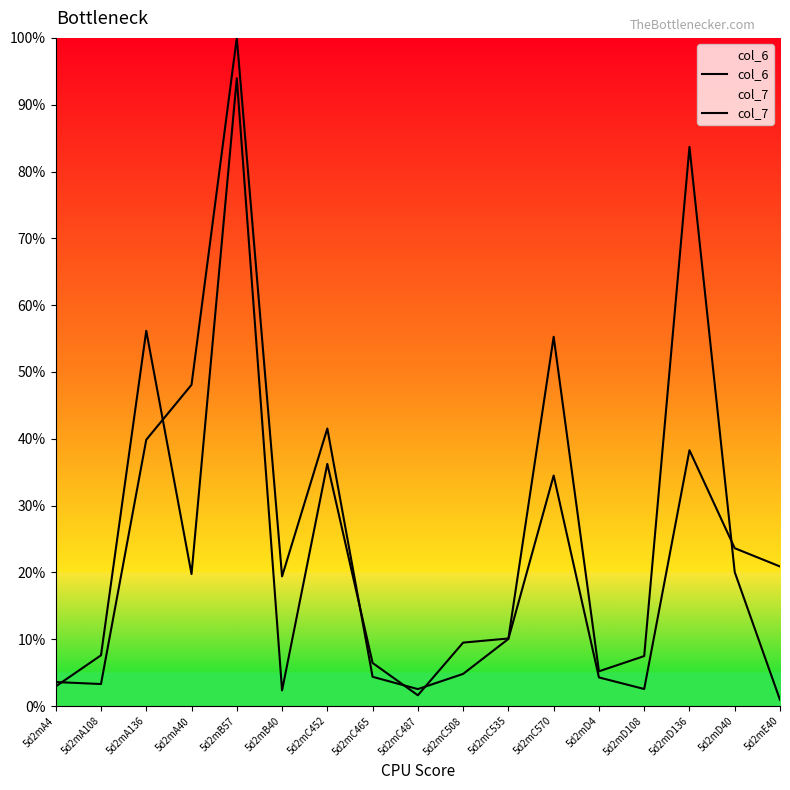

What is the greatest value displayed?

100.0